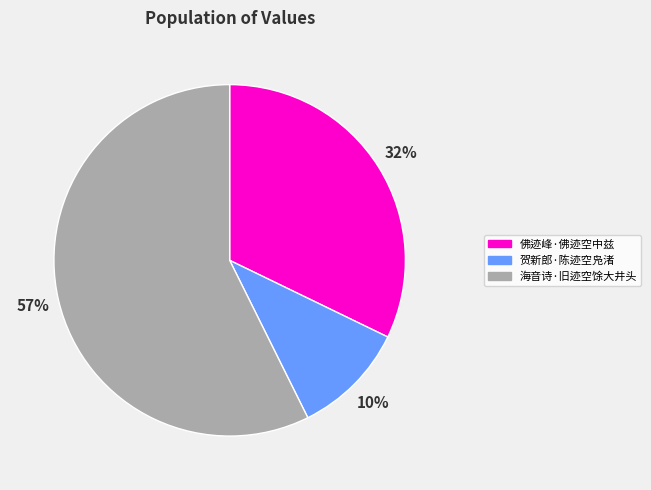

Combined, do 海音诗·旧迹空馀大井头 and 贺新郎·陈迹空凫渚 account for over 50%?

Yes